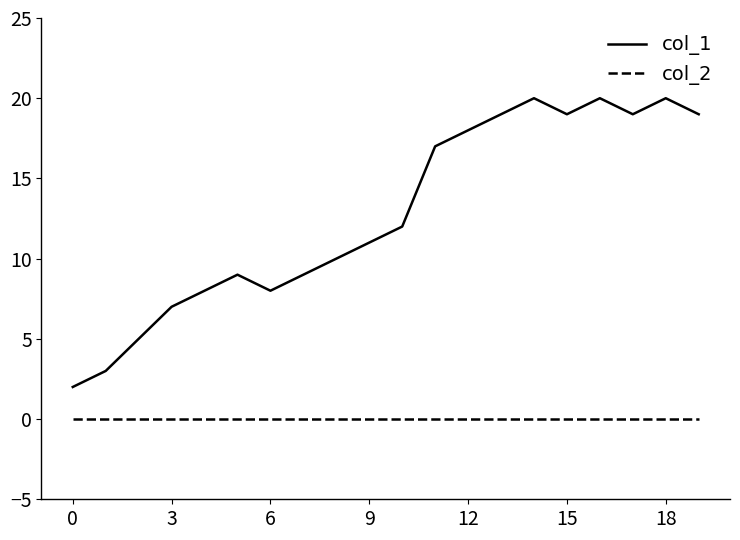

True or false: col_1 and col_2 cross at least once.

False